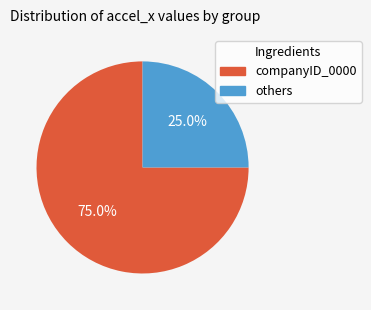

To the nearest percent, what is the difference between the largest and smallest slice percentages?

50%